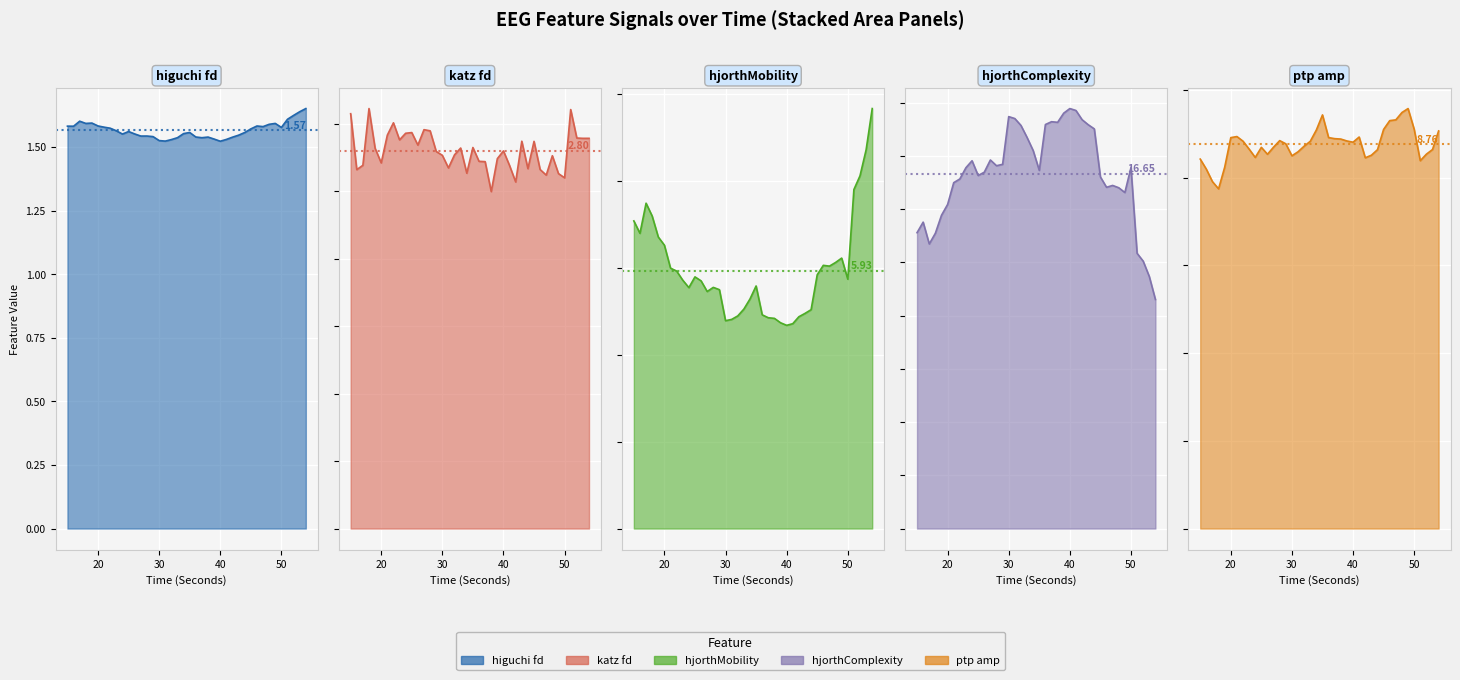

True or false: higuchi_fd_EEG and ptp_amp_EEG cross at least once.

False